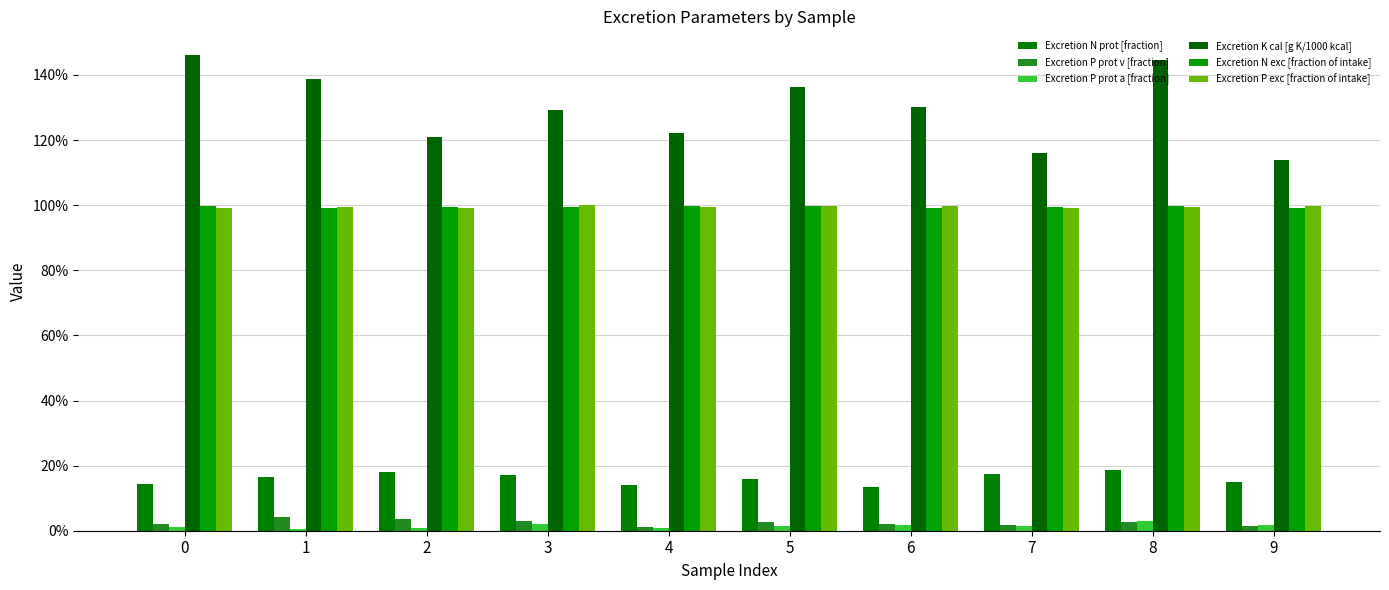

What is the value of the Excretion N exc [fraction of intake] bar at the 1st from the left?

1.0